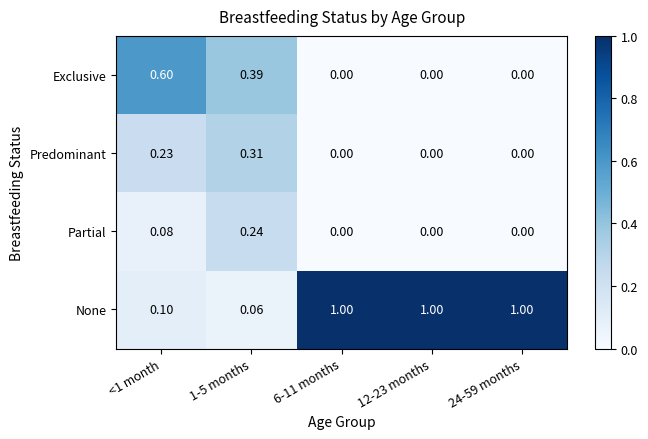

Which series has the largest total across all categories?

None